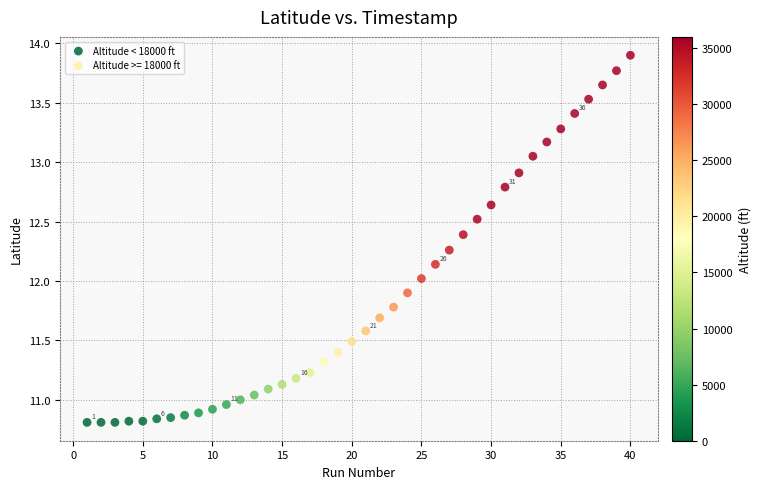

Which series contains the lowest Y value?

Altitude < 18000 ft